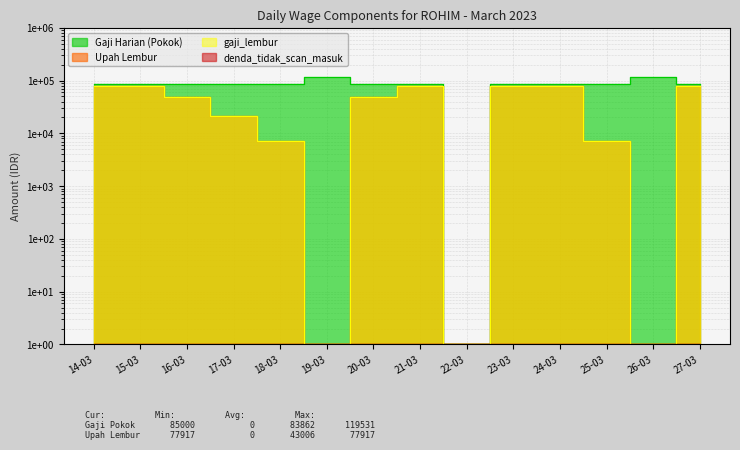

How many data points in Gaji Harian (Pokok) are above 85000?

2